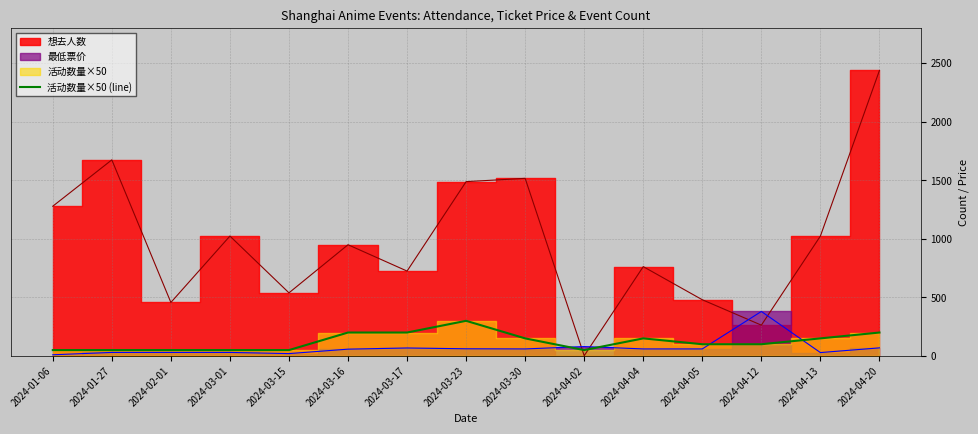

Is it true that the value at 2024-03-30 is 214?

False